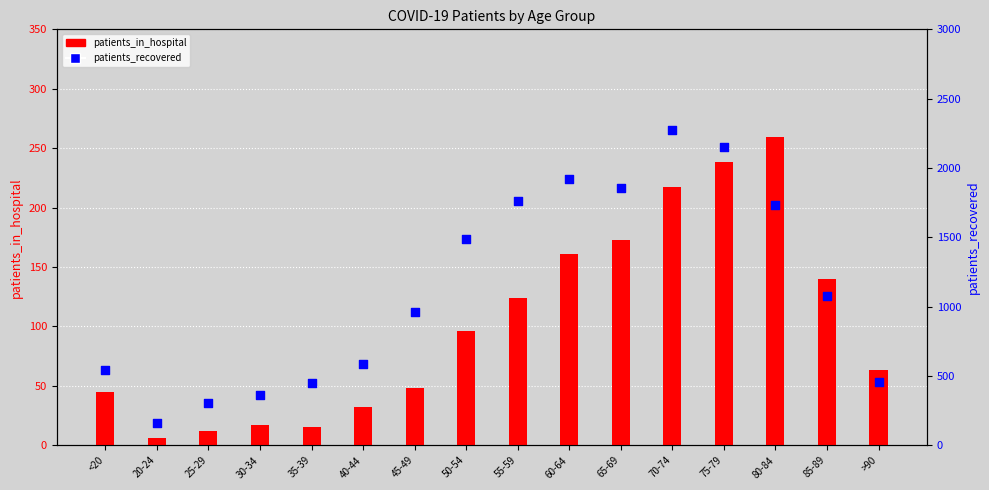

What is the total value across all series at 80-84?

1989